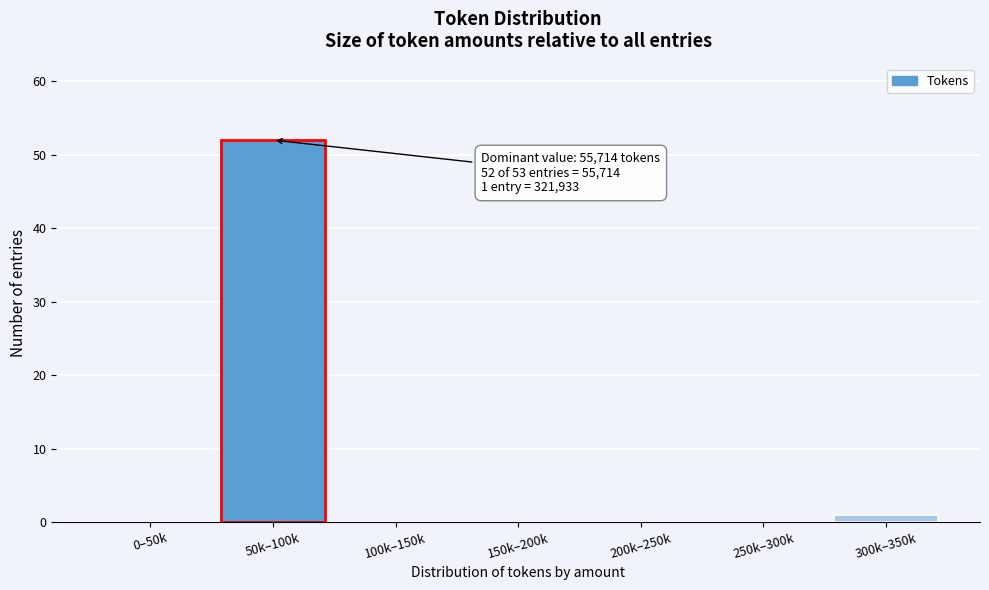

Reading left to right, what are all the values shown in this chart?

0–50k=0	50k–100k=52	100k–150k=0	150k–200k=0	200k–250k=0	250k–300k=0	300k–350k=1